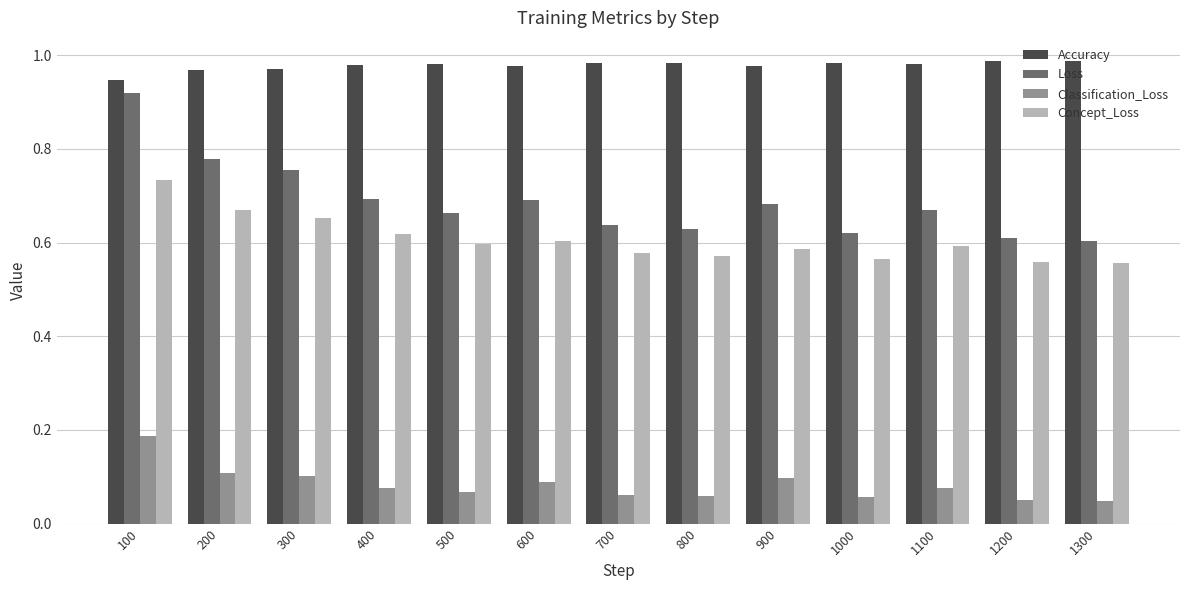

Which series has the largest total across all categories?

Accuracy